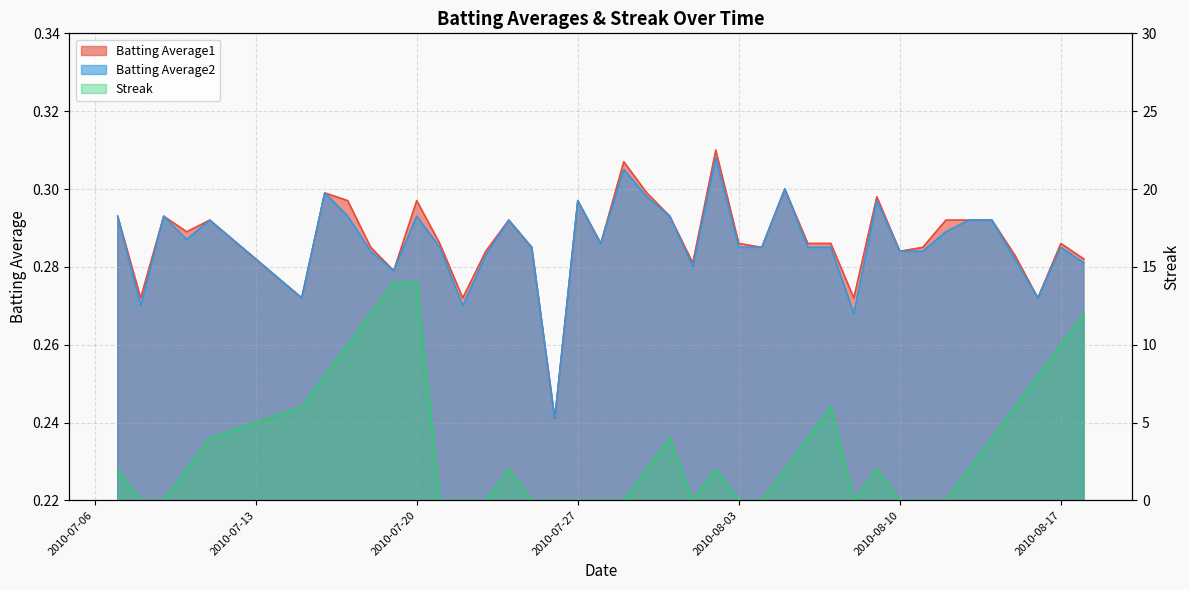

What is the label of the 26th point from the left?

2010-08-04